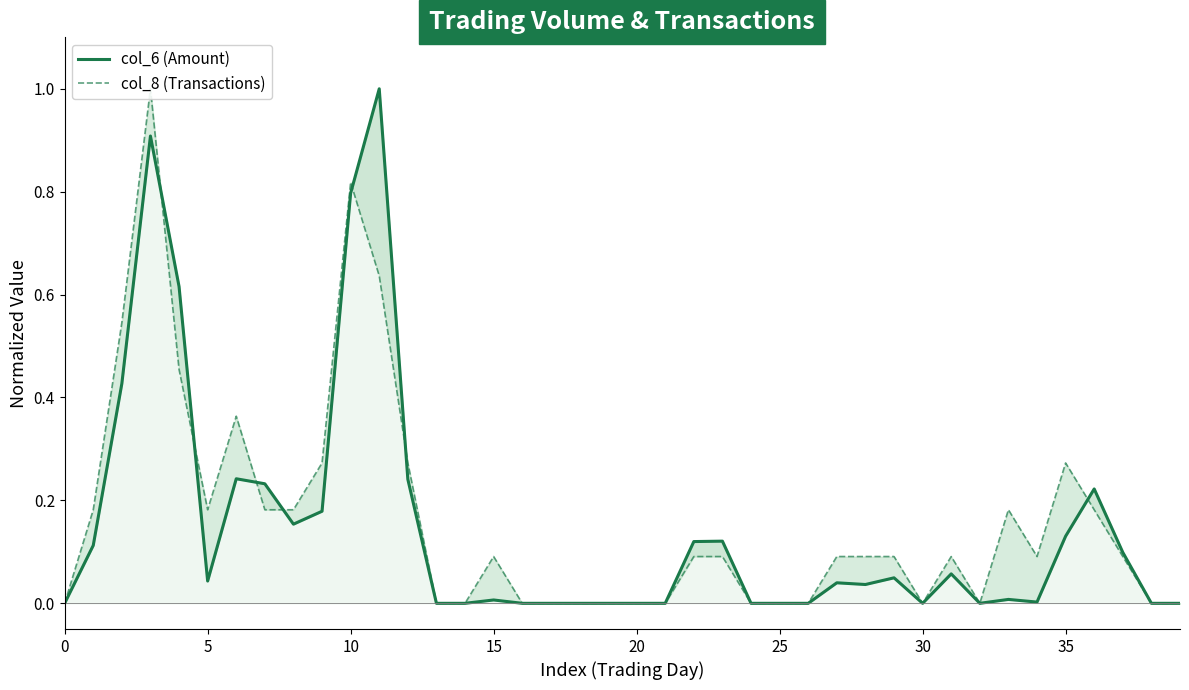

How many times do col_6 (Amount) and col_8 (Transactions) cross each other?

7